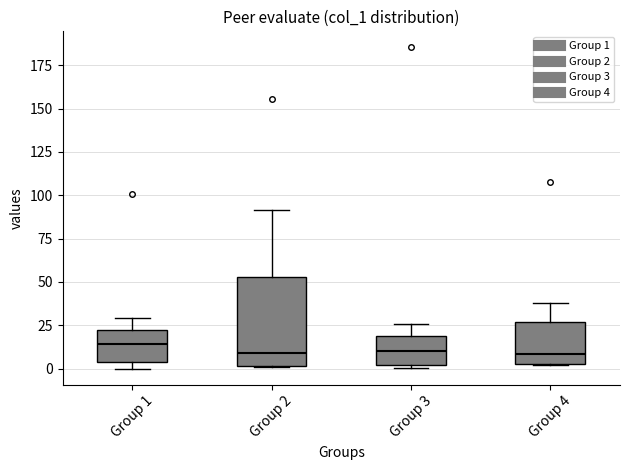

Reading left to right, transcribe this box plot: for each box, give where its median line is, the range the box spans, and where its two whiskers end, as read against the y-axis. The values are not printed on the chart, so give them approximately, as read against the axis.

Group 1: median 15, box 5 to 20, whiskers 0 to 30
Group 2: median 10, box 0 to 55, whiskers 0 to 90
Group 3: median 10, box 0 to 20, whiskers 0 (just below the box's lower edge) to 25
Group 4: median 10, box 5 to 25, whiskers 0 to 40